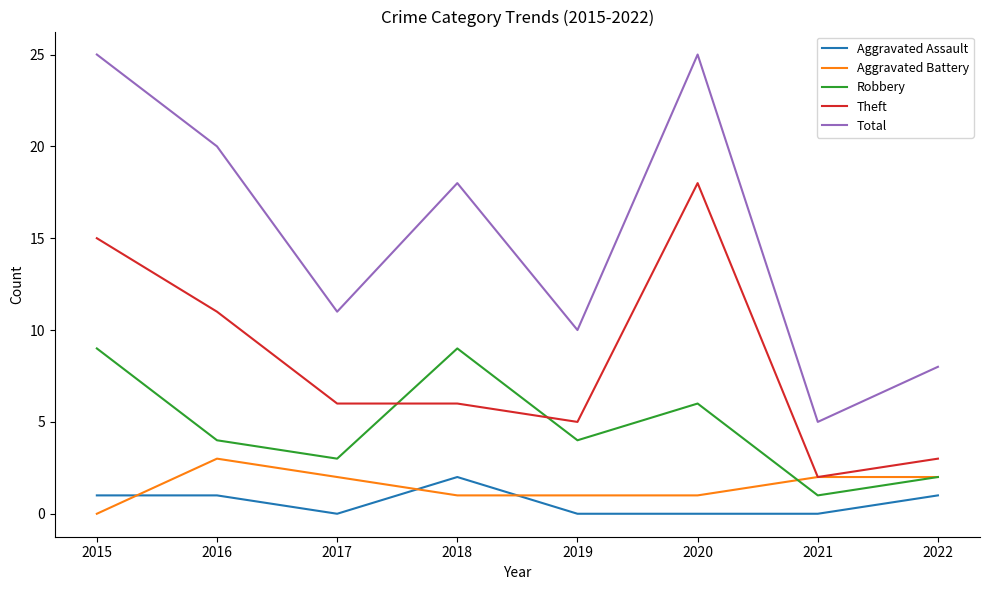

Which category has the lowest value in the Theft series?

2021